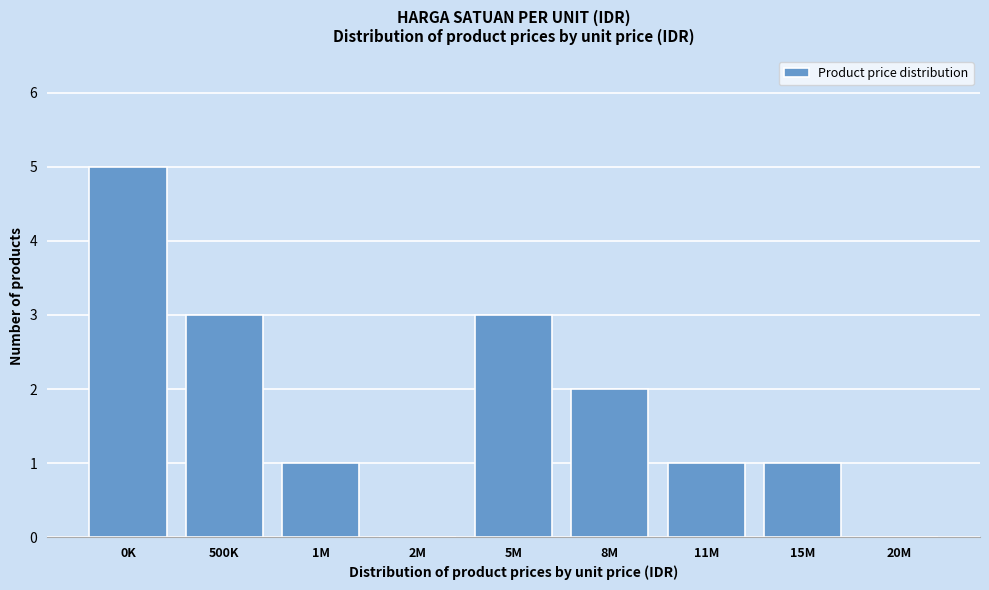

Reading left to right, list all the values displayed in this chart.

0K=5	500K=3	1M=1	2M=0	5M=3	8M=2	11M=1	15M=1	20M=0